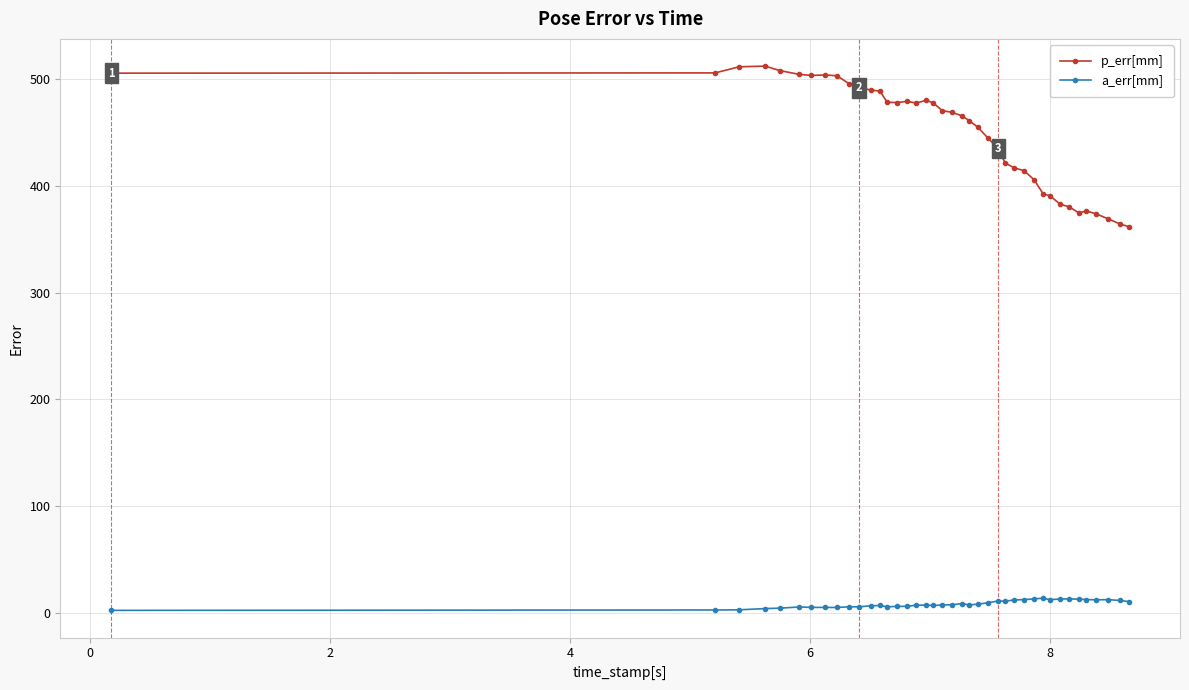

Rank the series by their average value, from highest to lowest.

p_err[mm], a_err[mm]